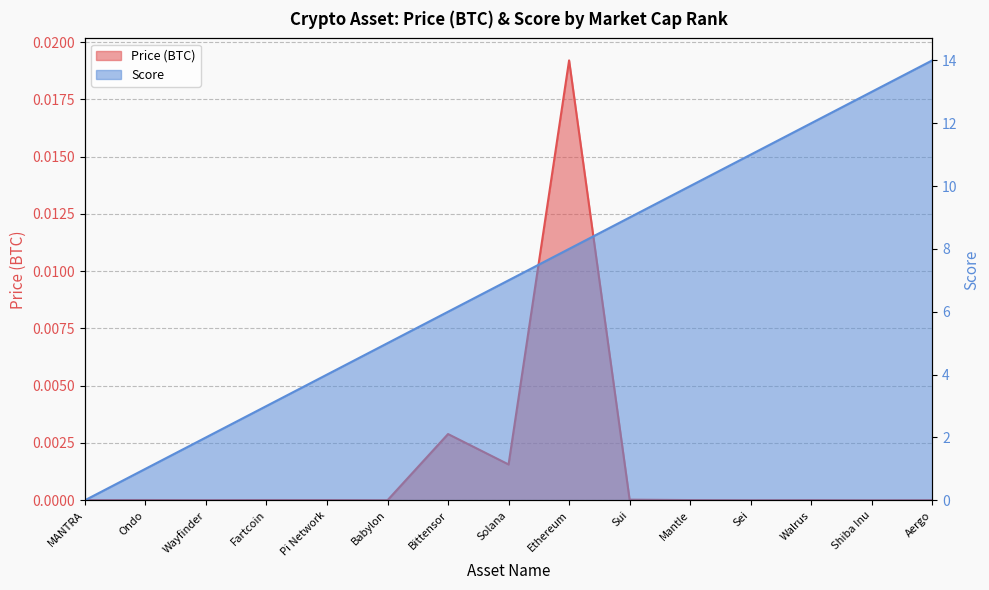

True or false: Price (BTC) and Score cross at least once.

True